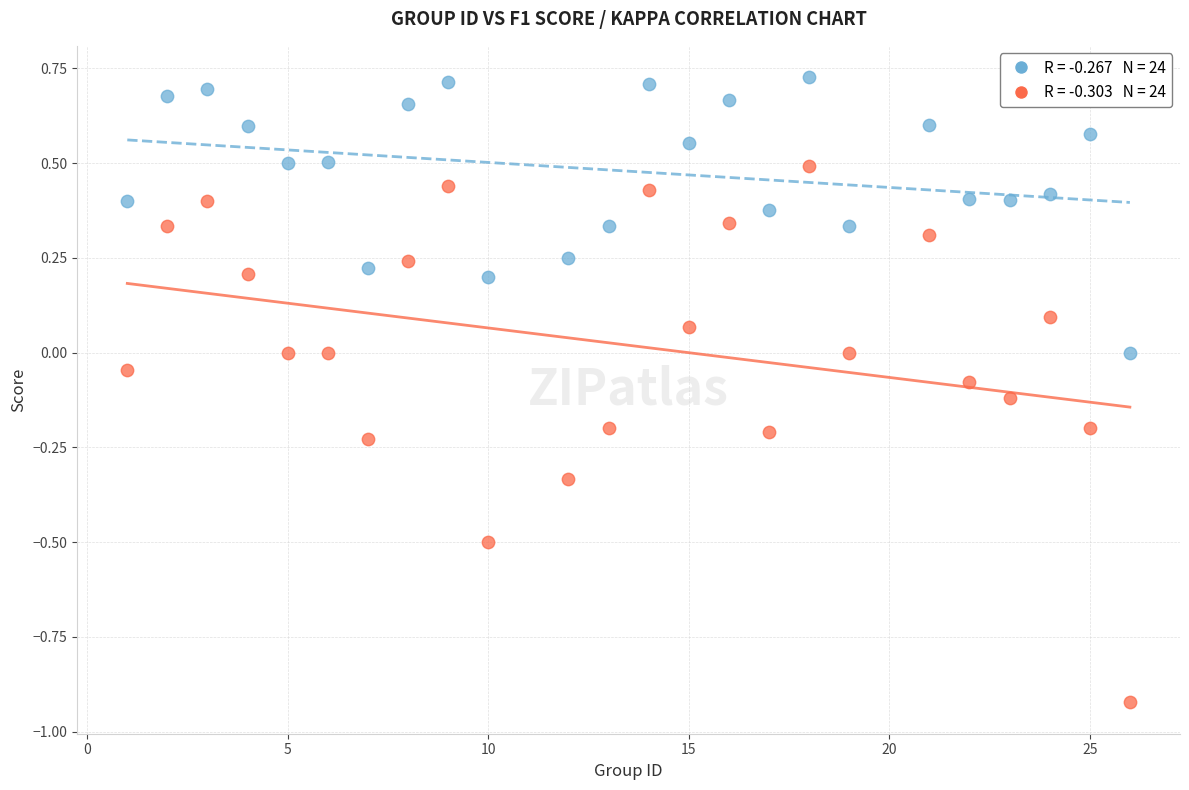

Across all data points, what is the range of X values (max minus min)?

25.0